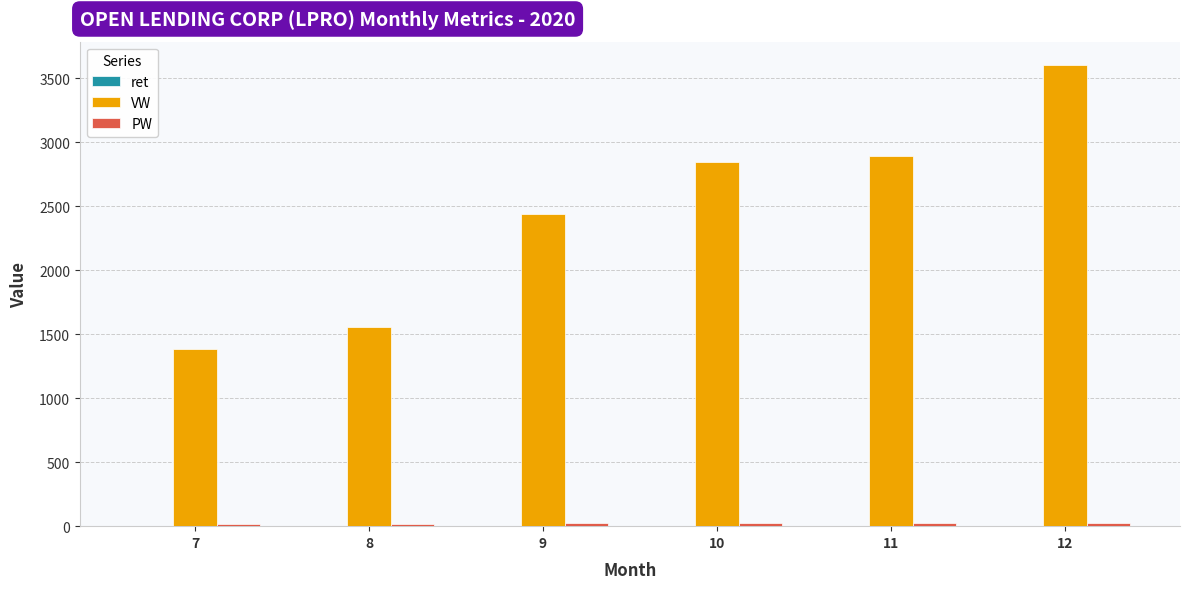

The value of VW at 9 is 2438.3. True or false?

True